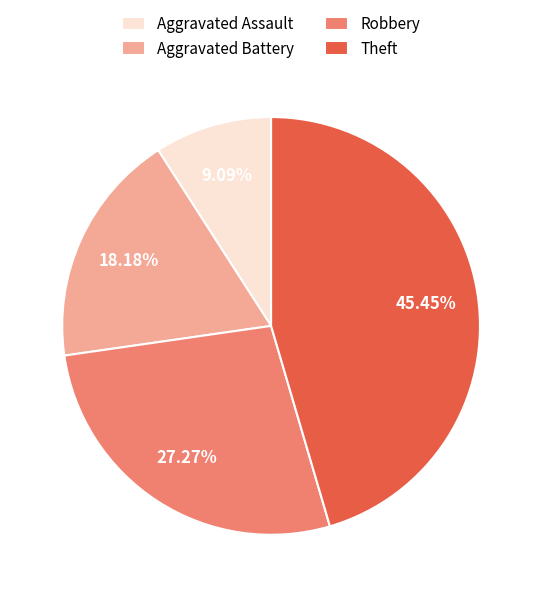

Which has a higher value, Theft or Aggravated Assault?

Theft